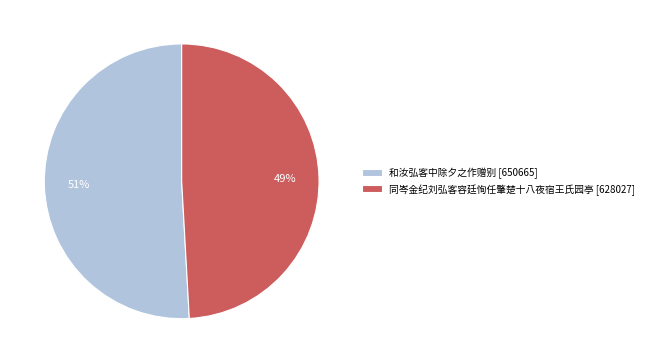

What is the ratio of the value at 和汝弘客中除夕之作赠别 [650665] to the value at 同岑金纪刘弘客容廷恂任肇楚十八夜宿王氏园亭 [628027]?

1.0